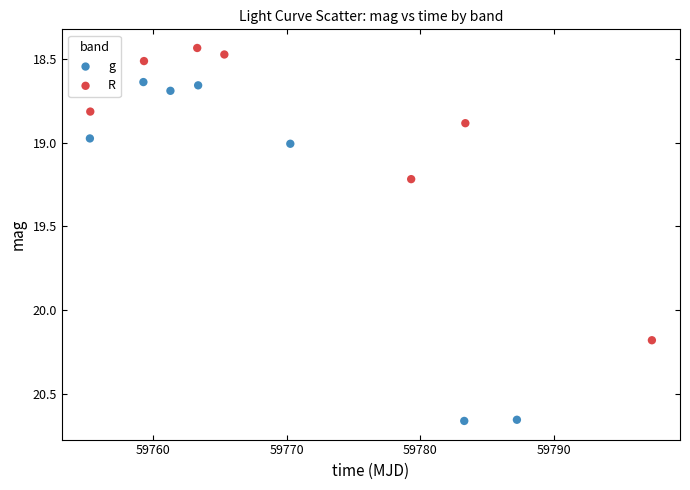

Which series has the largest Y range (max minus min)?

g